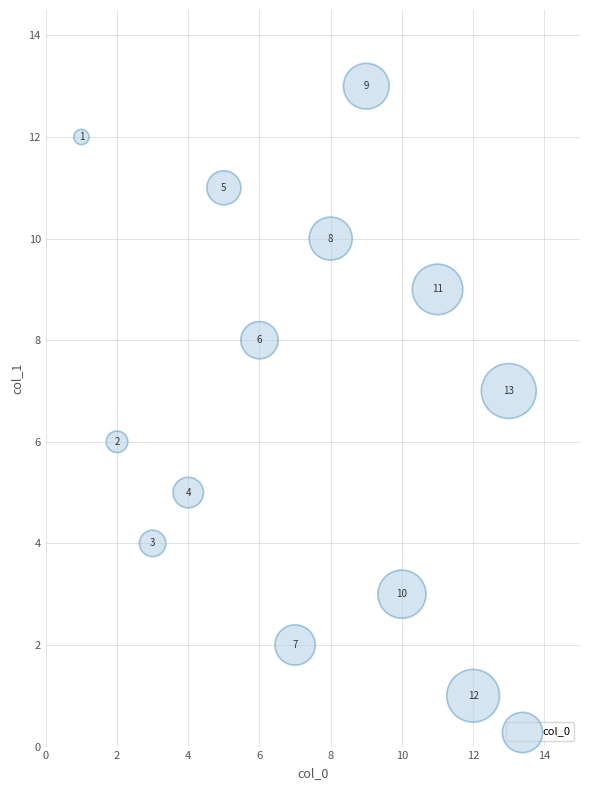

What is the range of Y values (max minus min)?

12